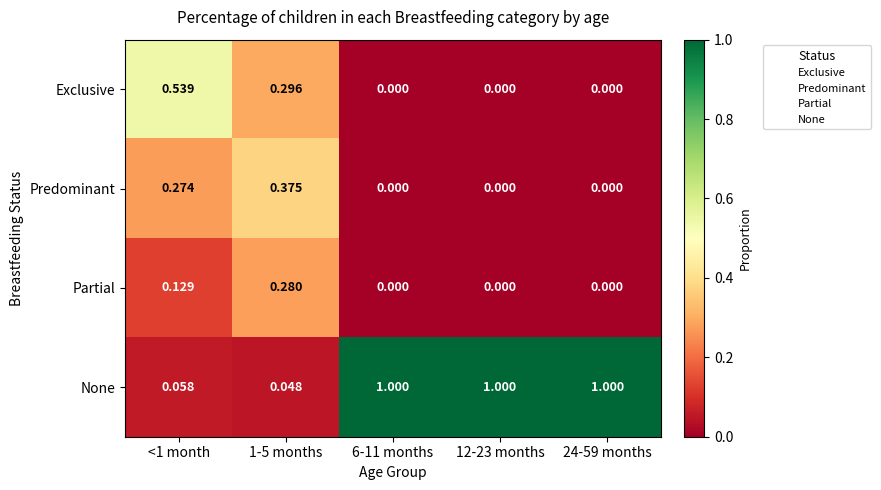

Rank the series by their maximum value, from highest to lowest.

None, Exclusive, Predominant, Partial